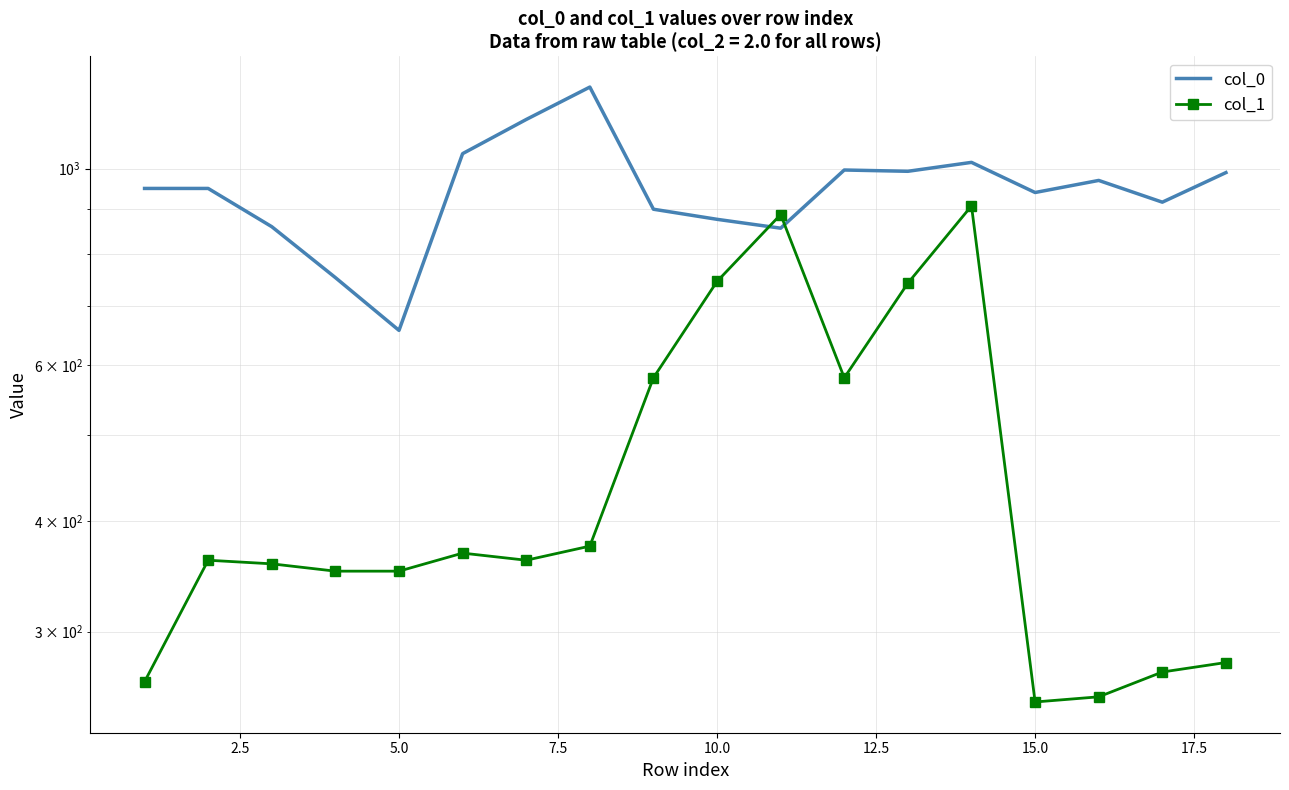

Which has a higher value, 9 or 17.5?

17.5